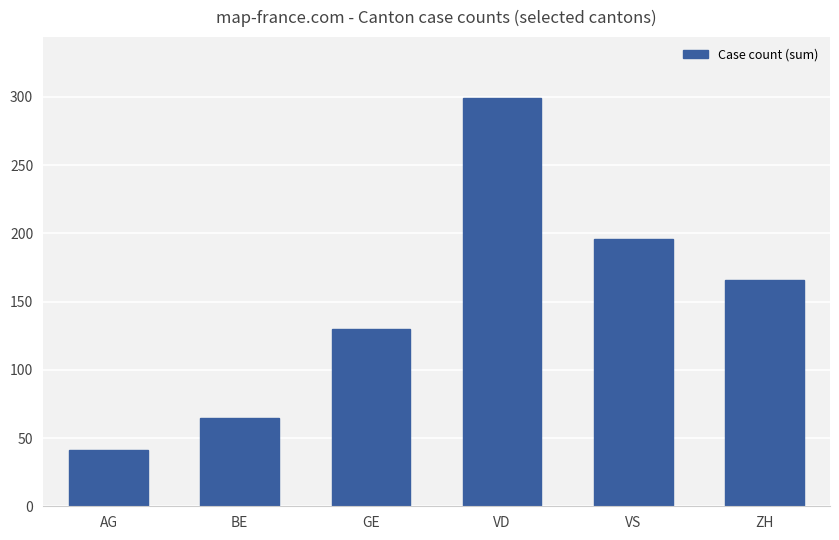

Reading right to left, list all the values displayed in this chart.

166	196	299	130	65	41